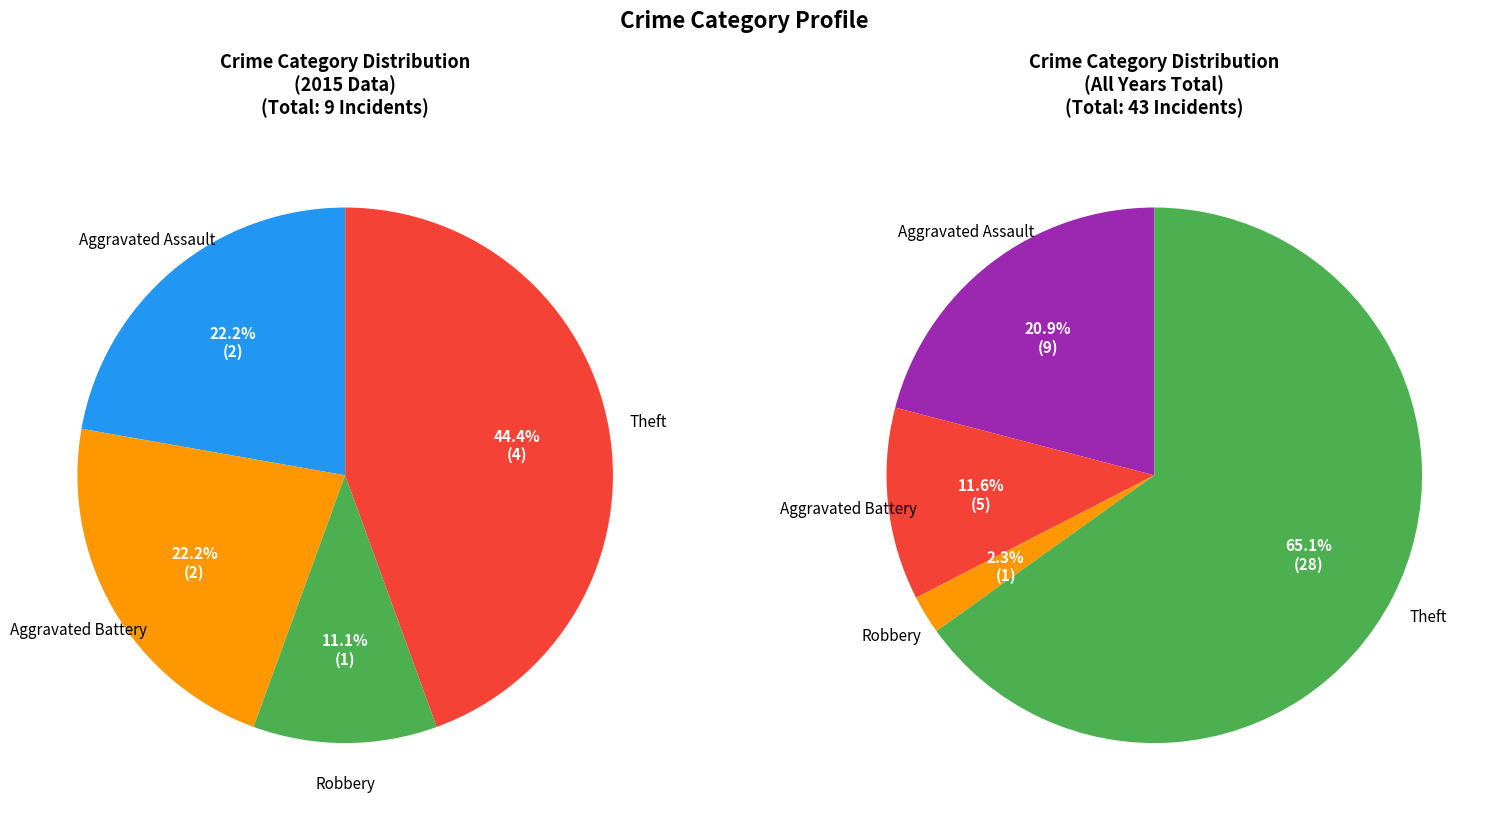

Is there a majority slice in this chart?

No